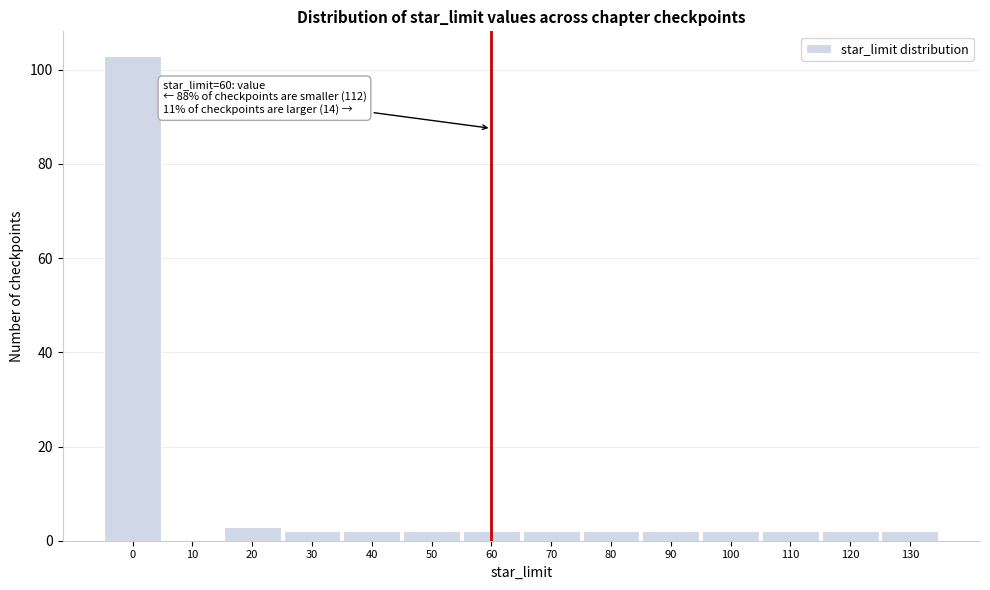

Which range on the x-axis has the tallest bar?

-5 to 5